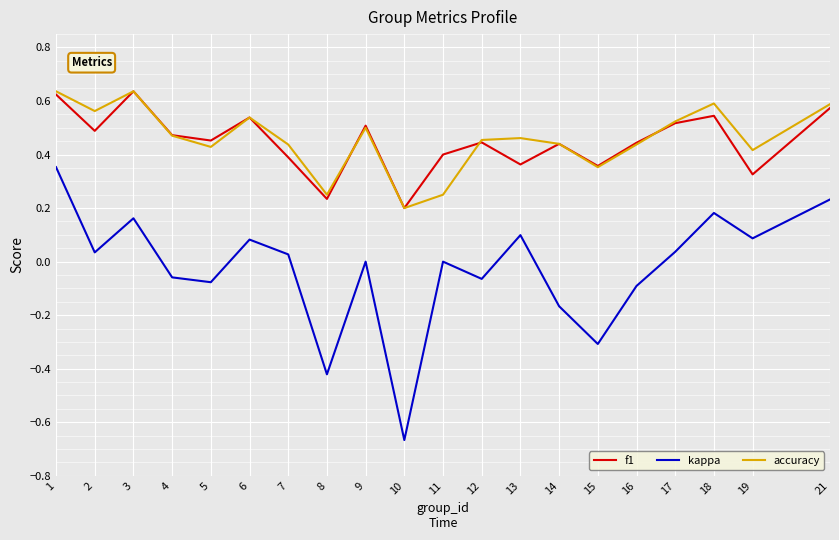

Which category has the lowest value in the f1 series?

10